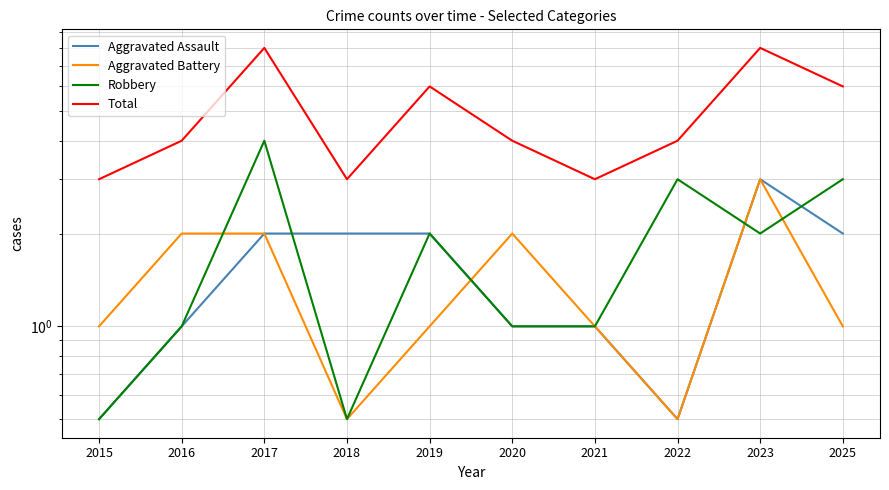

In Total, how many points are higher than both neighbors (excluding endpoints)?

3